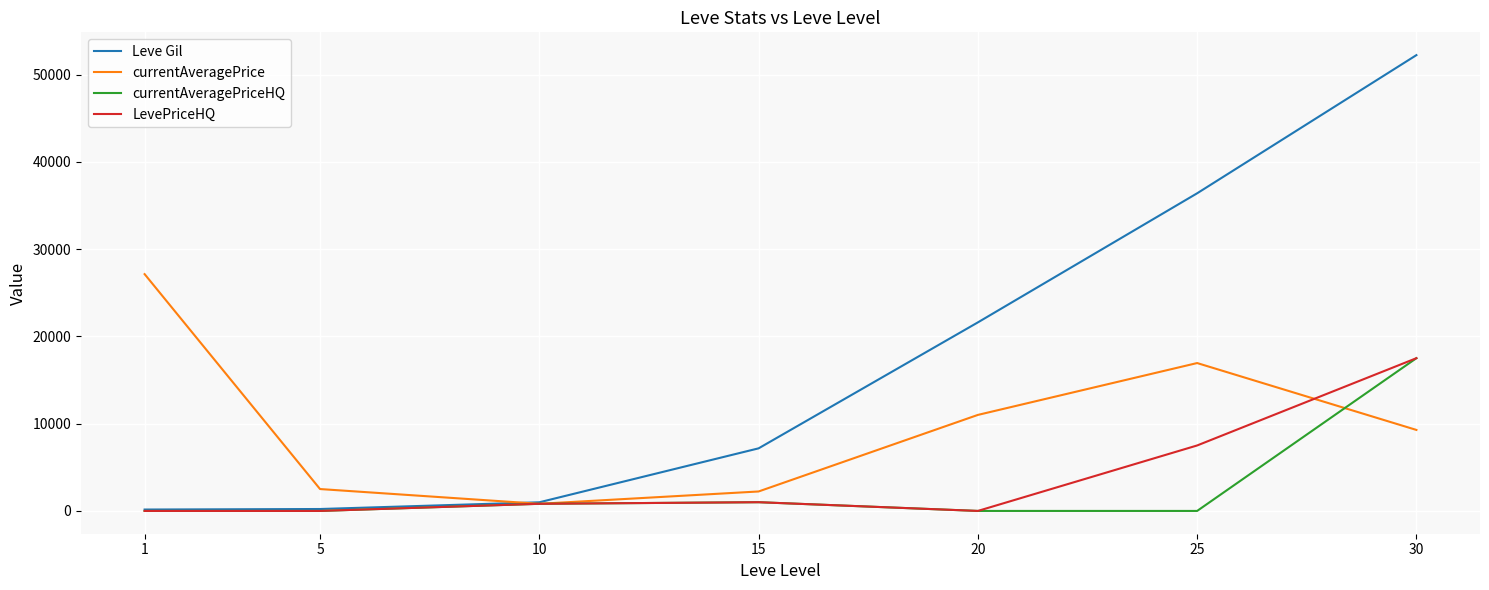

What is the sum of all LevePriceHQ values?

26816.7